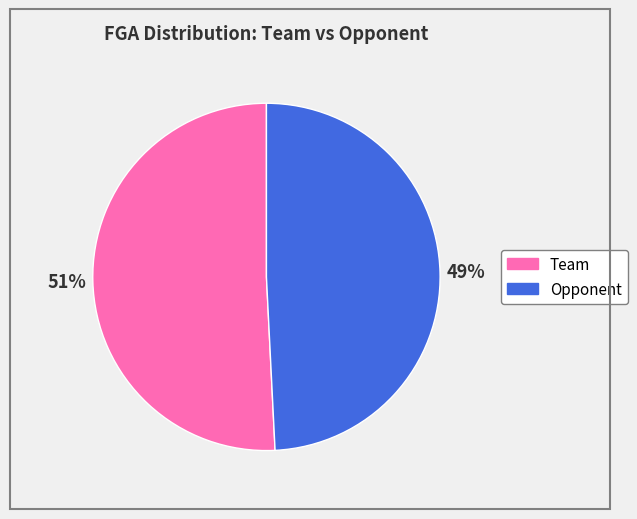

What is the smallest slice in the pie chart?

Opponent